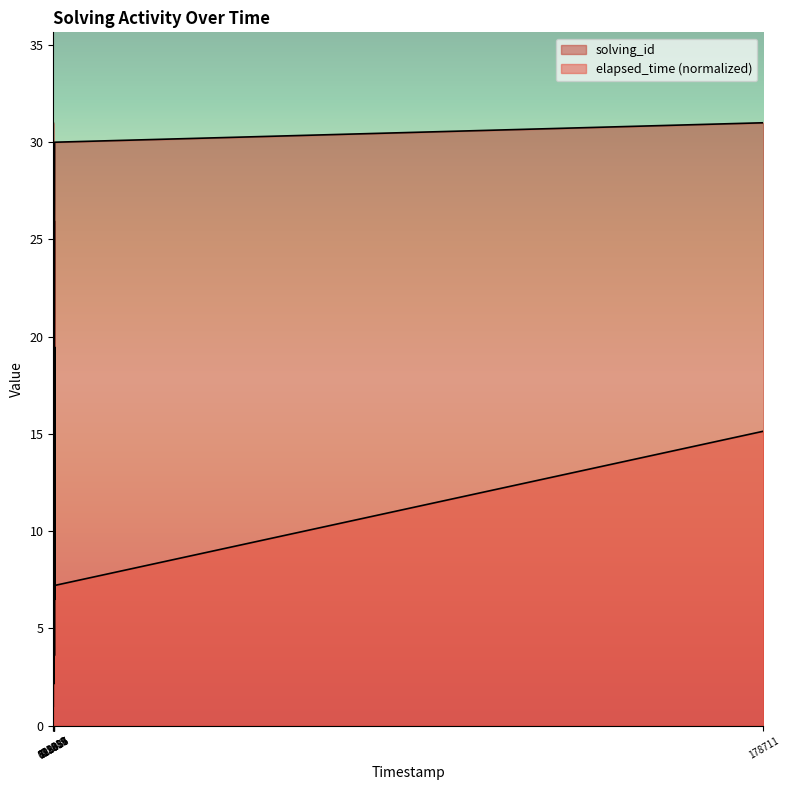

List the series in order of their overall mean, highest first.

solving_id, elapsed_time